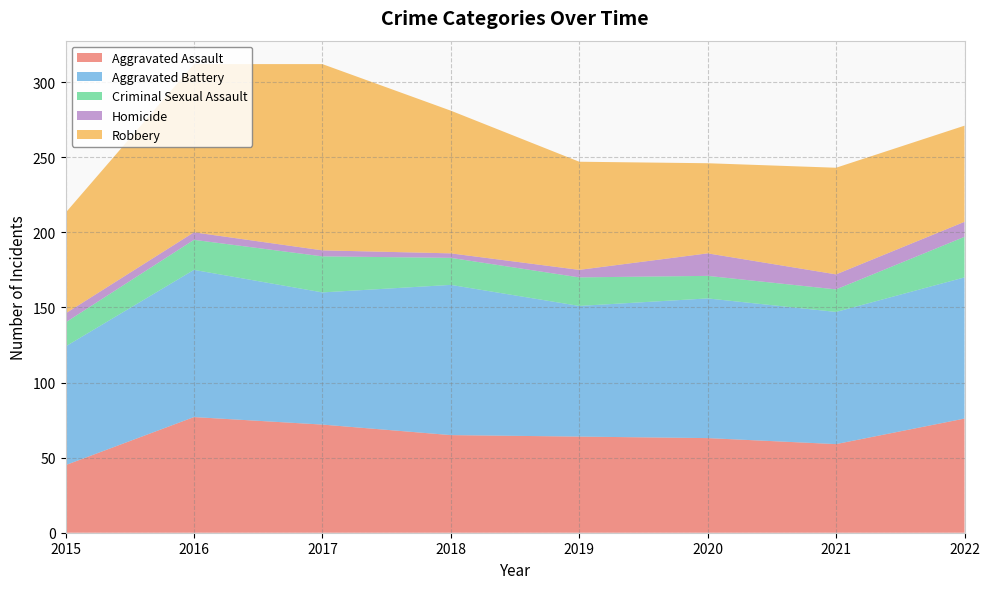

Reading left to right, what are all the values shown in this chart?

Aggravated Assault: 45	77	72	65	64	63	59	76
Aggravated Battery: 79	98	88	100	87	93	88	94
Criminal Sexual Assault: 16	20	24	18	19	15	15	27
Homicide: 6	5	4	3	5	15	10	10
Robbery: 67	112	124	95	72	60	71	64